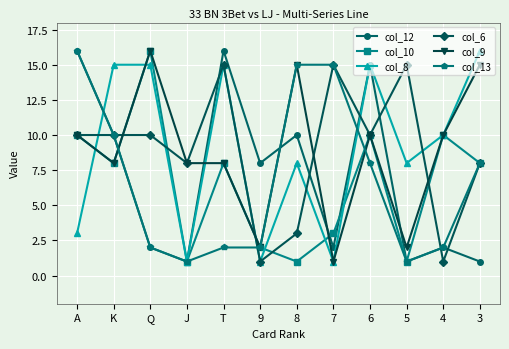

Is the value of col_6 at A greater than the value of col_9 at T?

Yes